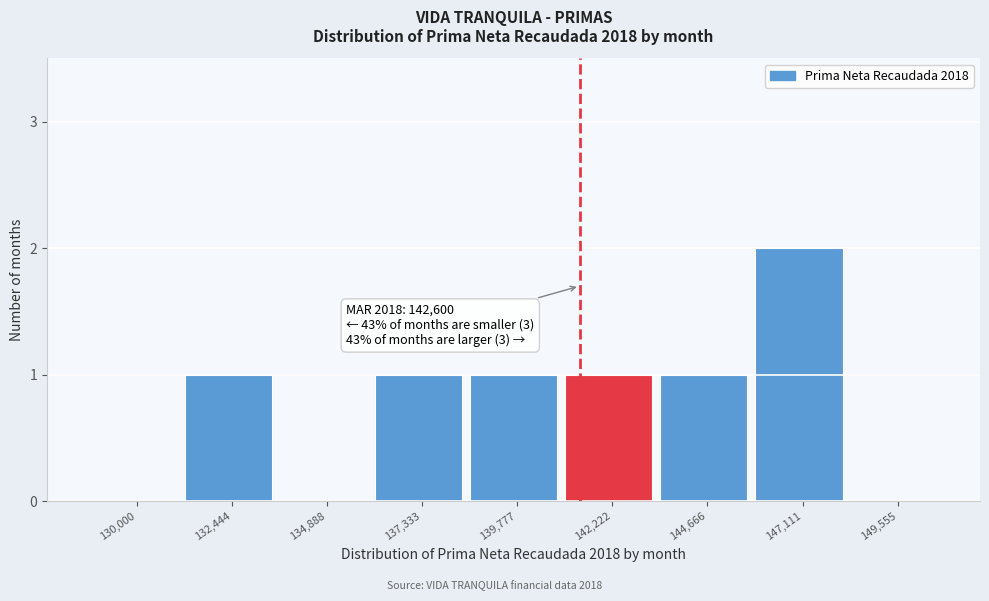

Reading left to right, extract all data points from this chart.

130,000=0	132,444=1	134,888=0	137,333=1	139,777=1	142,222=1	144,666=1	147,111=2	149,555=0